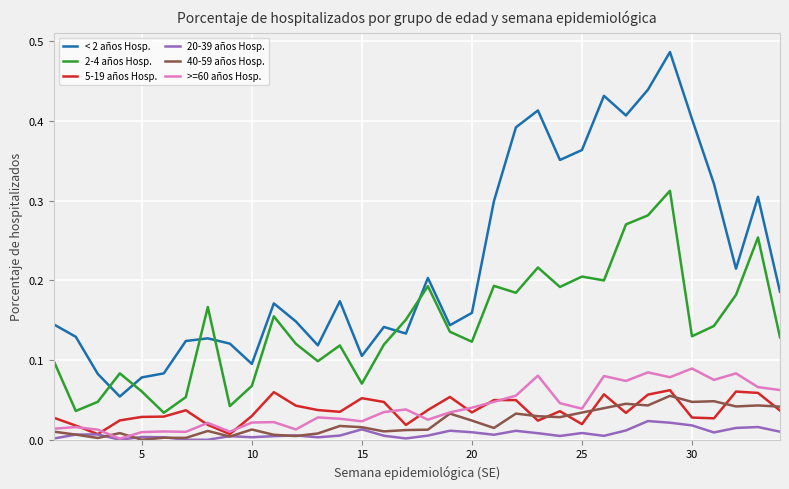

True or false: < 2 años Hosp. and 2-4 años Hosp. cross at least once.

True